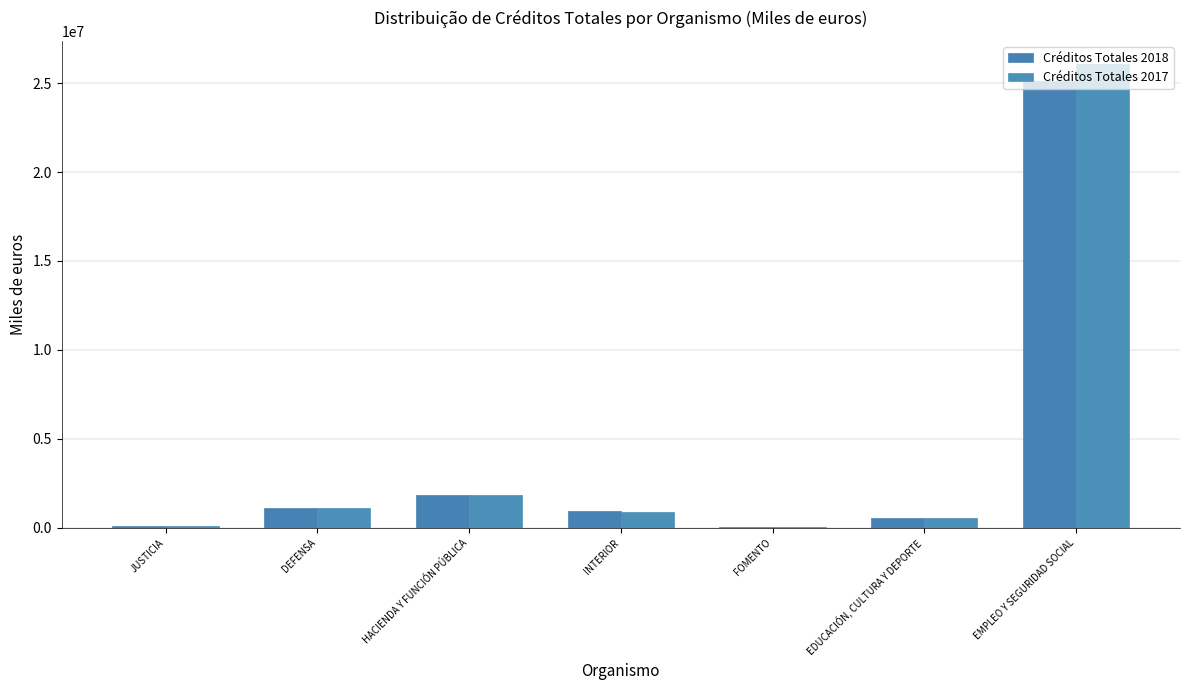

What is the minimum value for Créditos Totales 2017?

39581